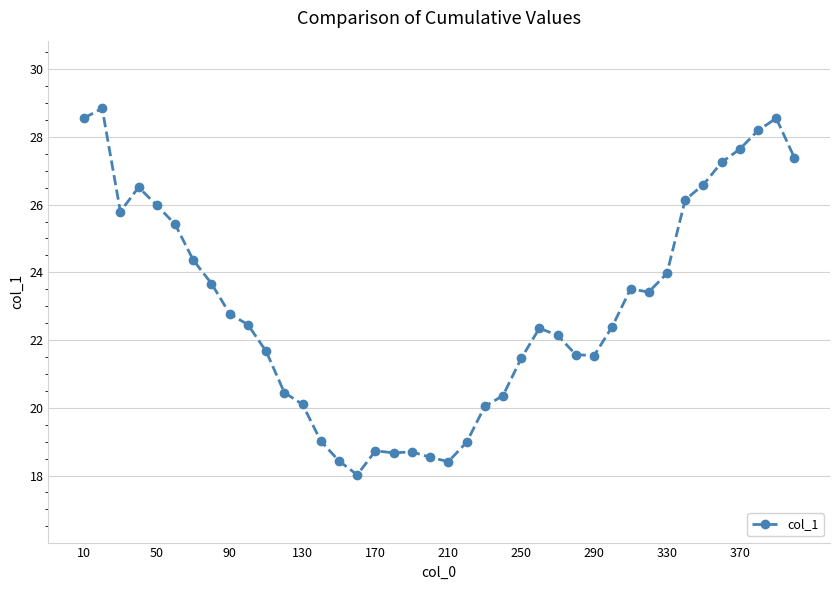

What is the value of the 8th point from the left?

23.7